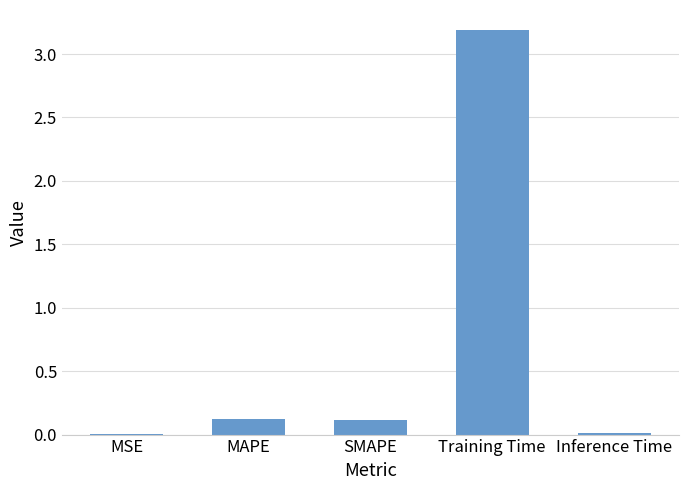

True or false: the data shows 3.2 at Training Time.

True